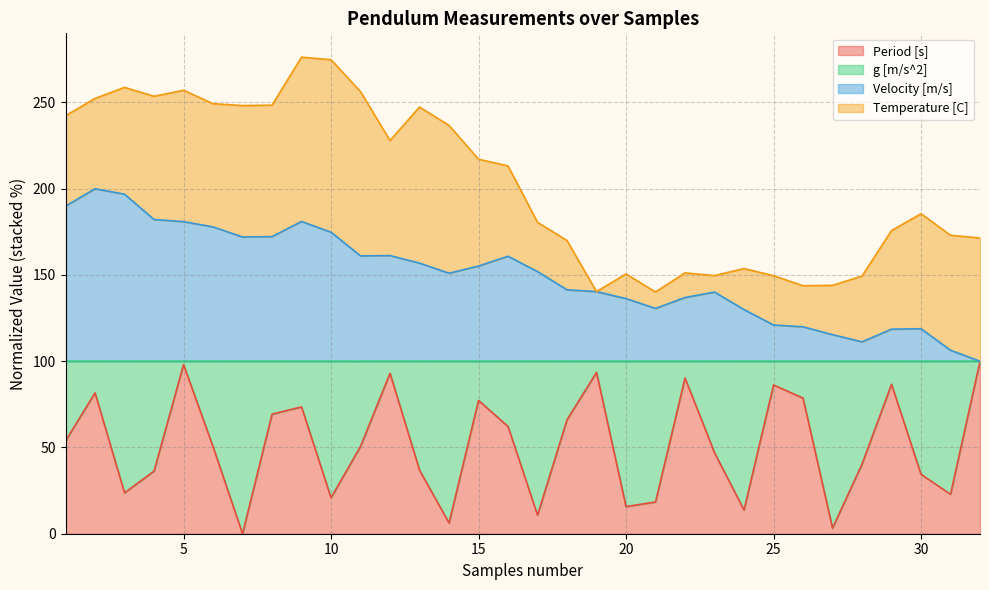

What is the value of the Velocity [m/s] point at the 16th from the left?

160.9